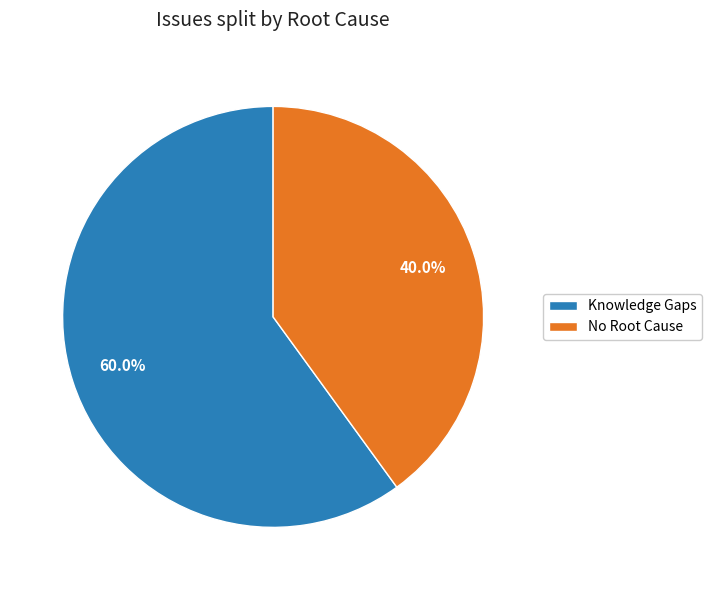

What portion of the pie excludes No Root Cause?

60.0%